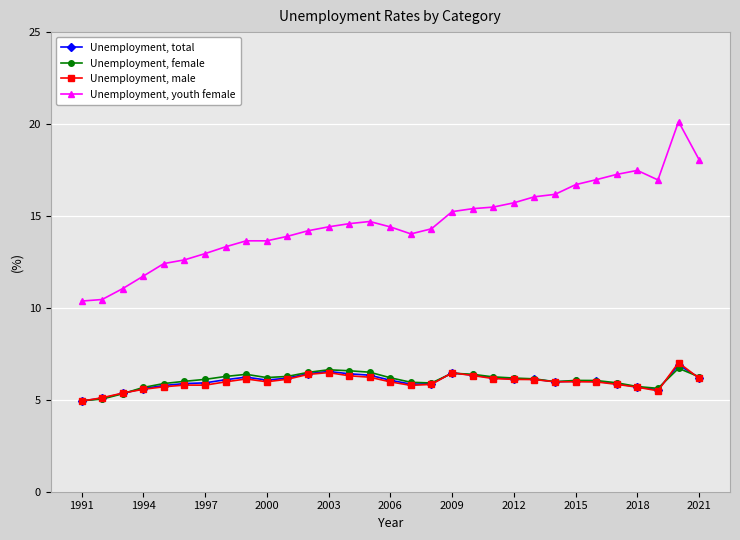

Which series has the widest spread of values?

Unemployment, youth female